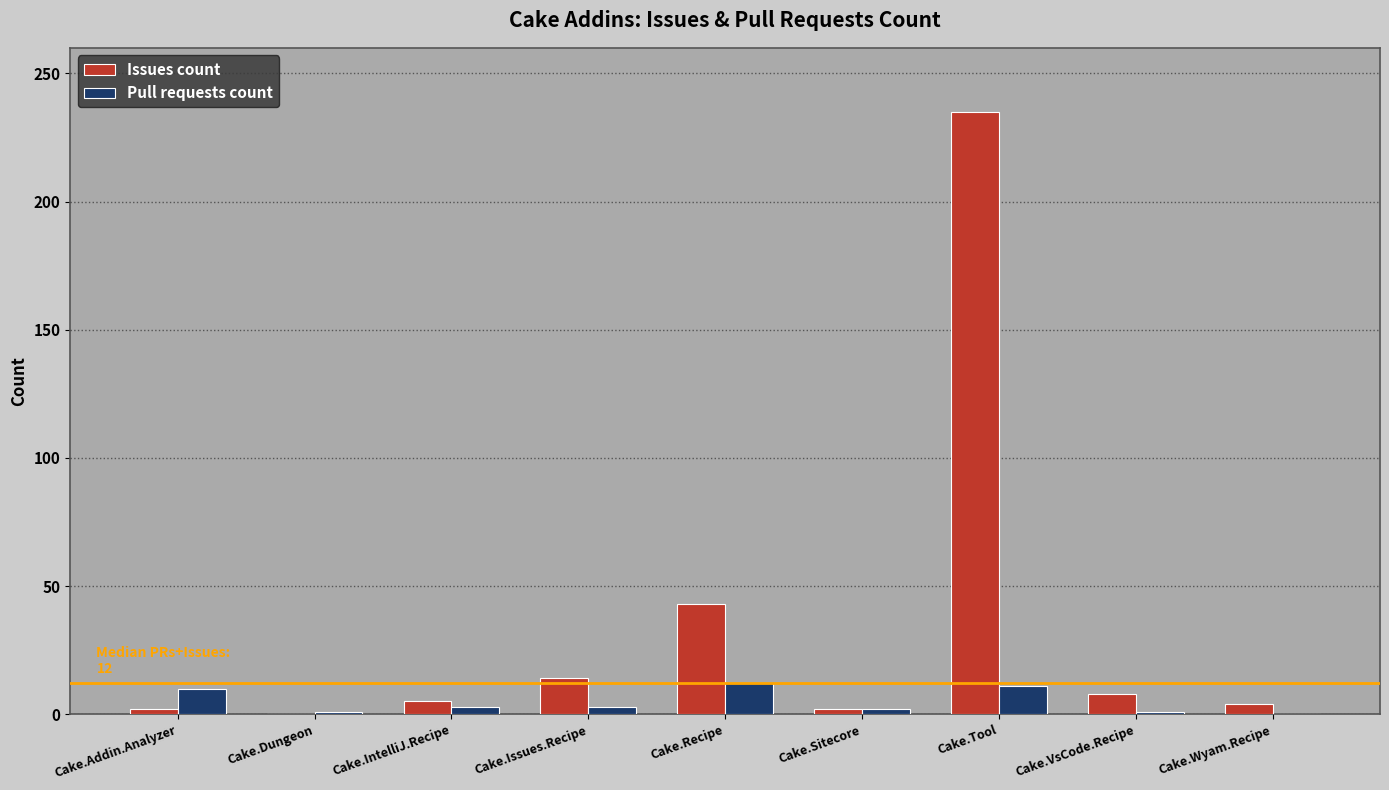

Is the value of Pull requests count at Cake.Addin.Analyzer greater than the value of Issues count at Cake.Issues.Recipe?

No